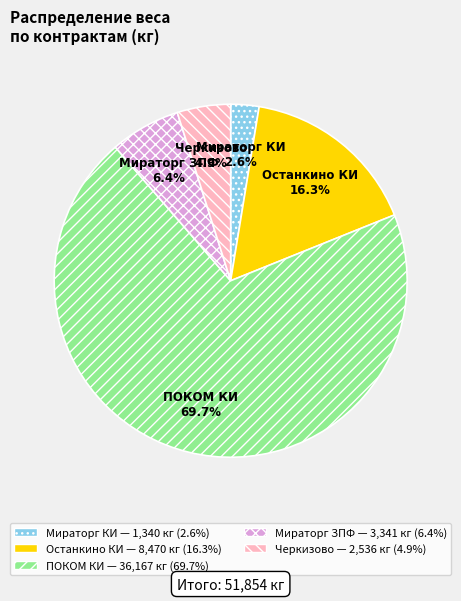

What is the ratio of the value at Останкино КИ to the value at Мираторг КИ?

6.3